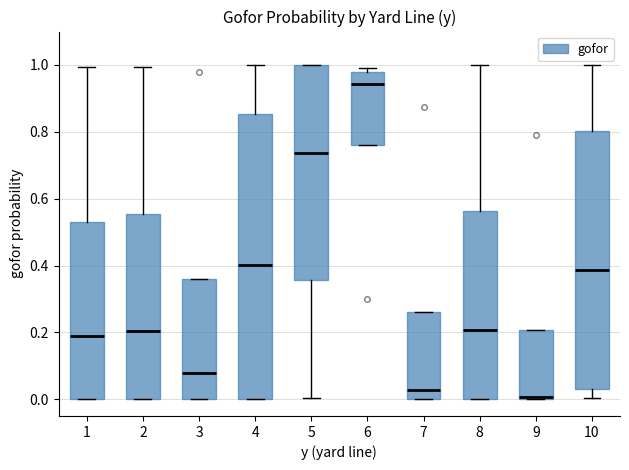

Reading left to right, transcribe this box plot: for each box, give where its median line is, the range the box spans, and where its two whiskers end, as read against the y-axis. The values are not printed on the chart, so give them approximately, as read against the axis.

1: median 0.18, box 0.00 to 0.54, whiskers 0.00 to 1.00
2: median 0.20, box 0.00 to 0.56, whiskers 0.00 to 1.00
3: median 0.08, box 0.00 to 0.36, whiskers 0.00 to 0.36
4: median 0.40, box 0.00 to 0.86, whiskers 0.00 to 1.00
5: median 0.74, box 0.36 to 1.00, whiskers 0.00 to 1.00
6: median 0.94, box 0.76 to 0.98, whiskers 0.76 to 1.00
7: median 0.02, box 0.00 to 0.26, whiskers 0.00 to 0.26
8: median 0.20, box 0.00 to 0.56, whiskers 0.00 to 1.00
9: median 0.00 (just above the box's lower edge), box 0.00 to 0.20, whiskers 0.00 to 0.20
10: median 0.38, box 0.04 to 0.80, whiskers 0.00 to 1.00